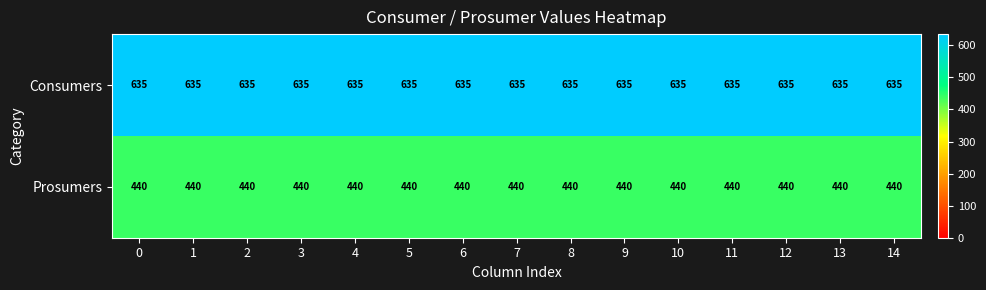

The value of Prosumers at 0 is 689. True or false?

False